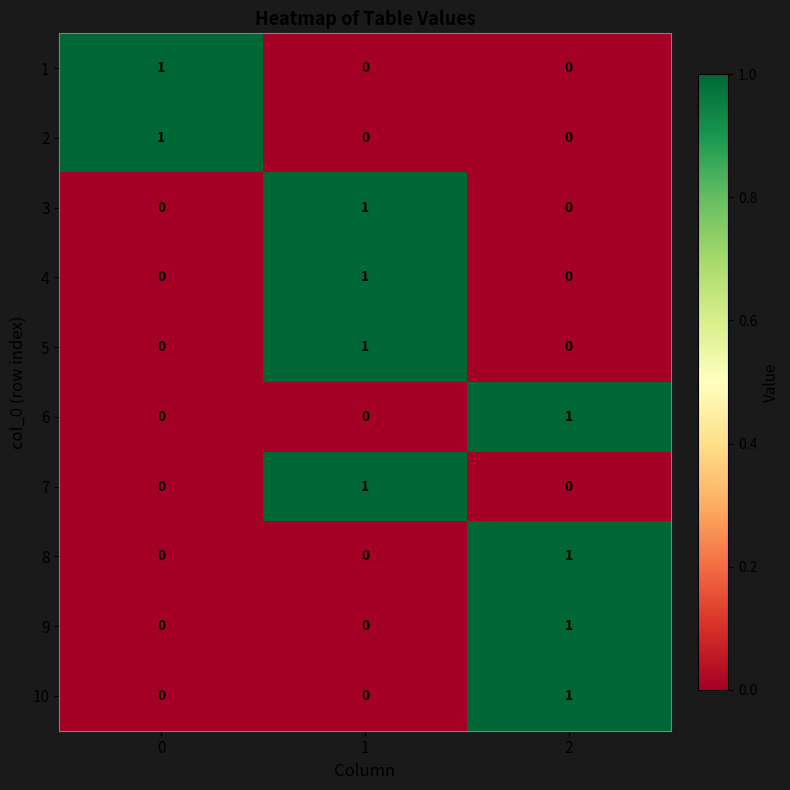

Is the value of 10 at 1 greater than the value of 7 at 1?

No